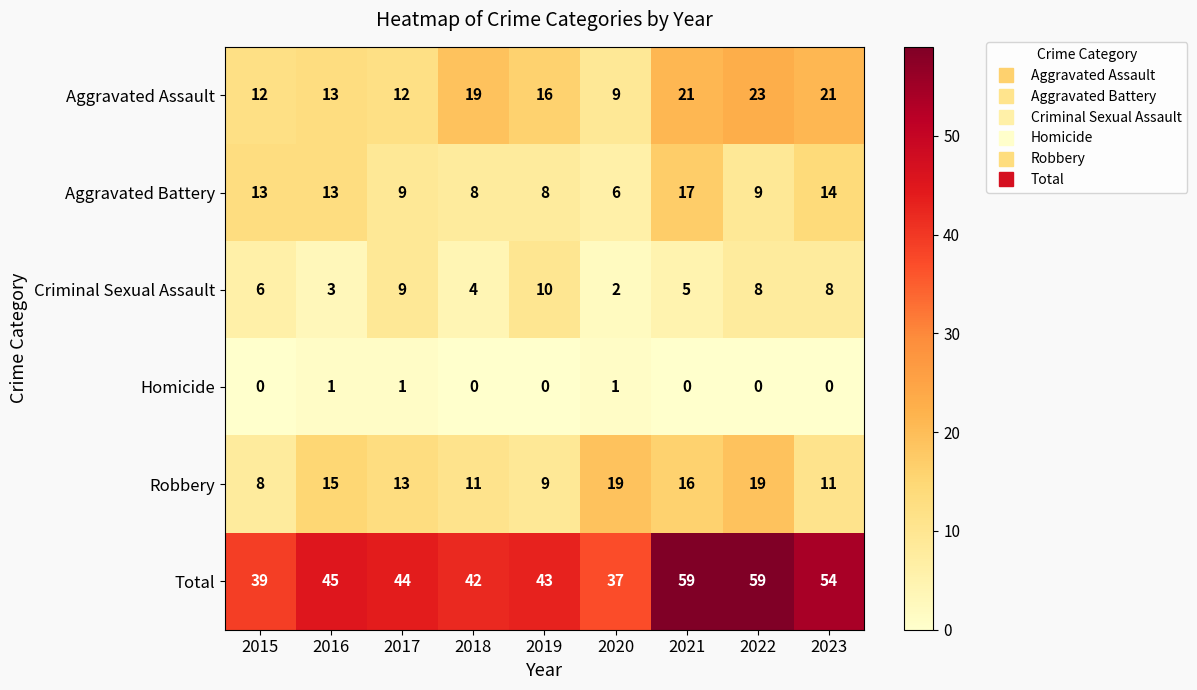

What is the spread (max minus min) of values at 2018?

42